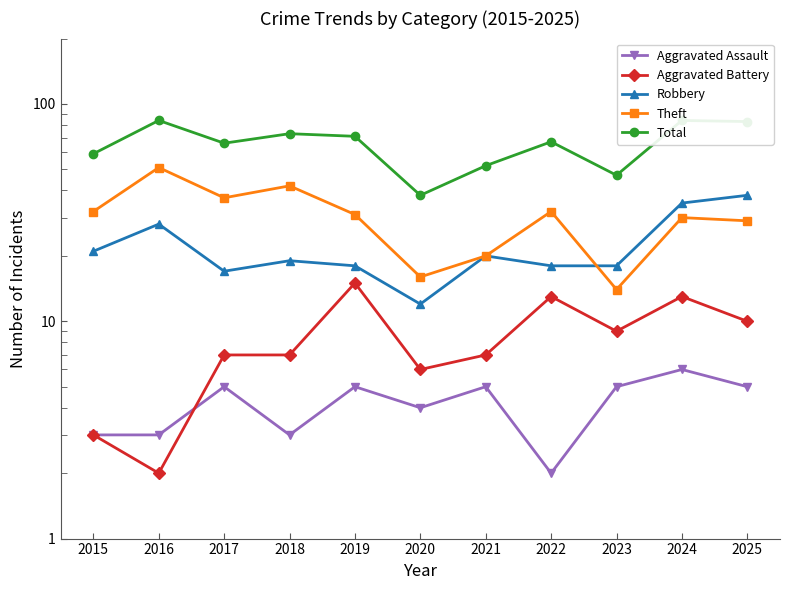

What is the sum of the Aggravated Assault values at 2023 and 2019?

10